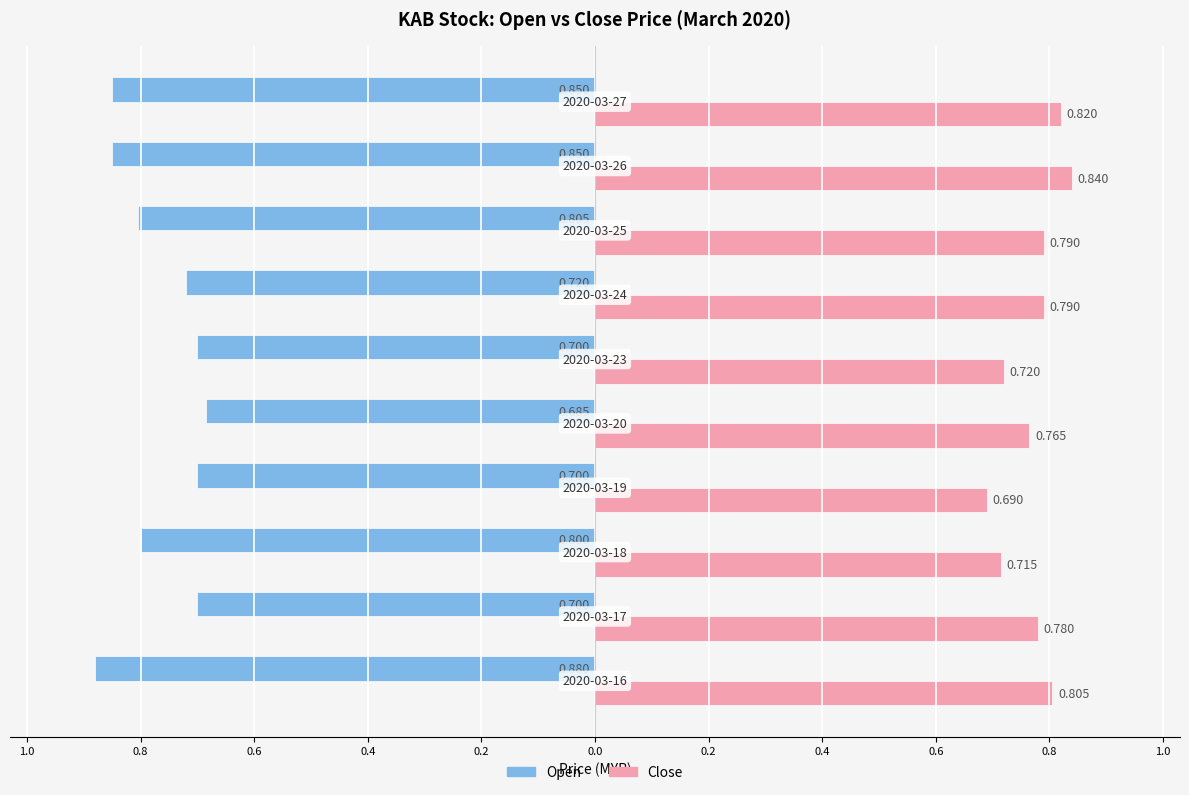

Reading right to left, list all the values displayed in this chart.

open: -0.8	-0.8	-0.8	-0.7	-0.7	-0.7	-0.7	-0.8	-0.7	-0.9
close: 0.8	0.8	0.8	0.8	0.7	0.8	0.7	0.7	0.8	0.8